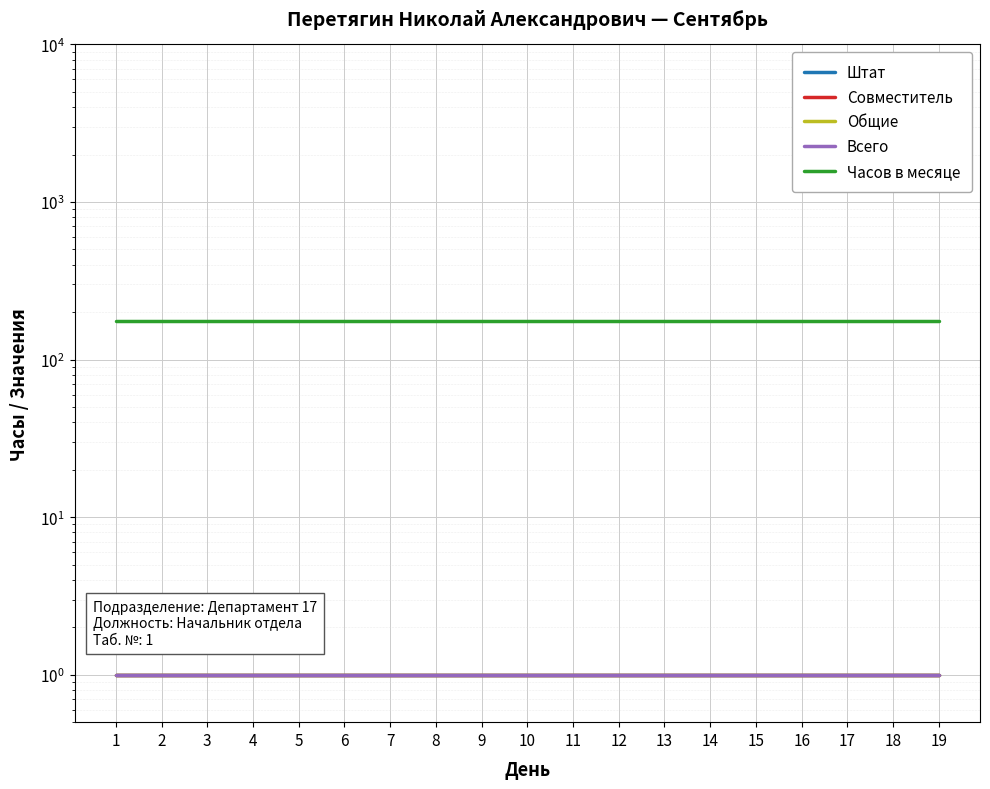

Reading left to right, transcribe all the data shown in this chart.

Штат: 1=1	2=1	3=1	4=1	5=1	6=1	7=1	8=1	9=1	10=1	11=1	12=1	13=1	14=1	15=1	16=1	17=1	18=1	19=1
Совместитель: 1=1	2=1	3=1	4=1	5=1	6=1	7=1	8=1	9=1	10=1	11=1	12=1	13=1	14=1	15=1	16=1	17=1	18=1	19=1
Общие: 1=1	2=1	3=1	4=1	5=1	6=1	7=1	8=1	9=1	10=1	11=1	12=1	13=1	14=1	15=1	16=1	17=1	18=1	19=1
Всего: 1=1	2=1	3=1	4=1	5=1	6=1	7=1	8=1	9=1	10=1	11=1	12=1	13=1	14=1	15=1	16=1	17=1	18=1	19=1
Часов в месяце: 1=176	2=176	3=176	4=176	5=176	6=176	7=176	8=176	9=176	10=176	11=176	12=176	13=176	14=176	15=176	16=176	17=176	18=176	19=176